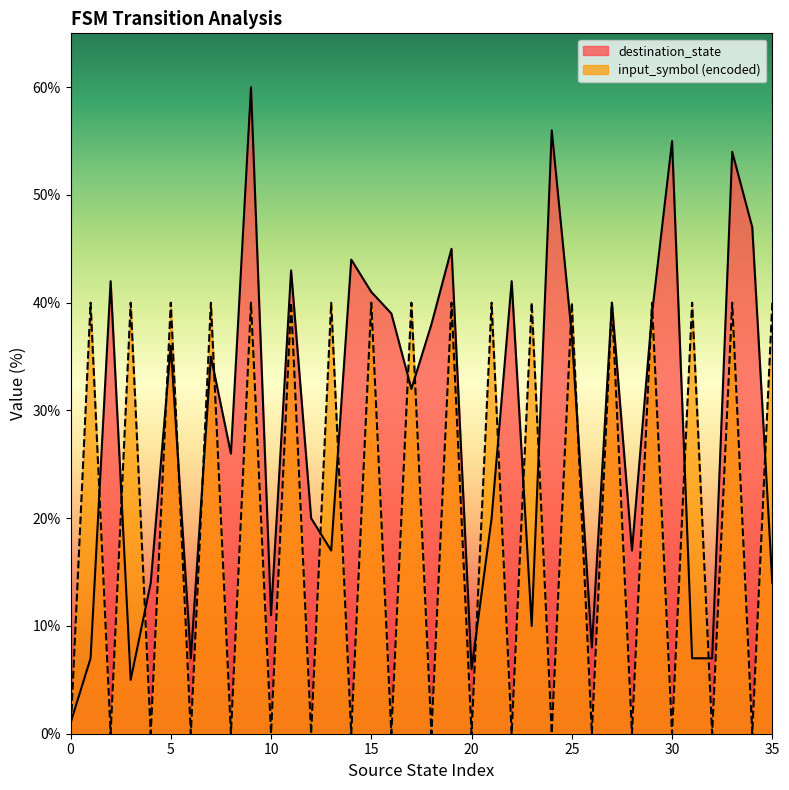

What is the difference between the maximum and minimum values in the destination_state series?

59